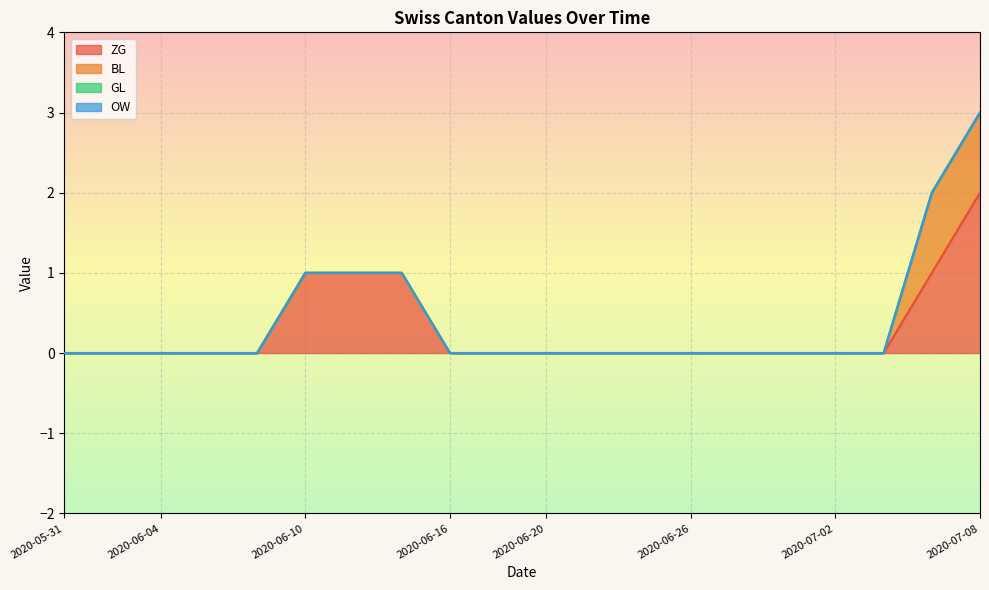

True or false: GL and BL cross at least once.

False